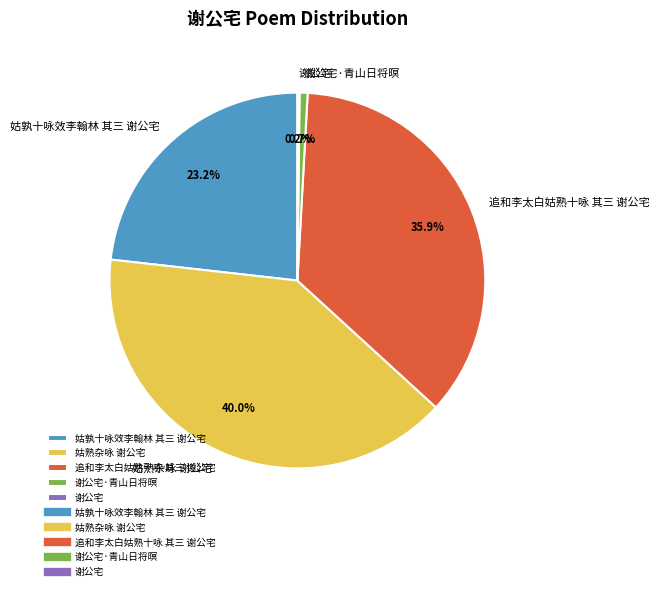

Is there a majority slice in this chart?

No